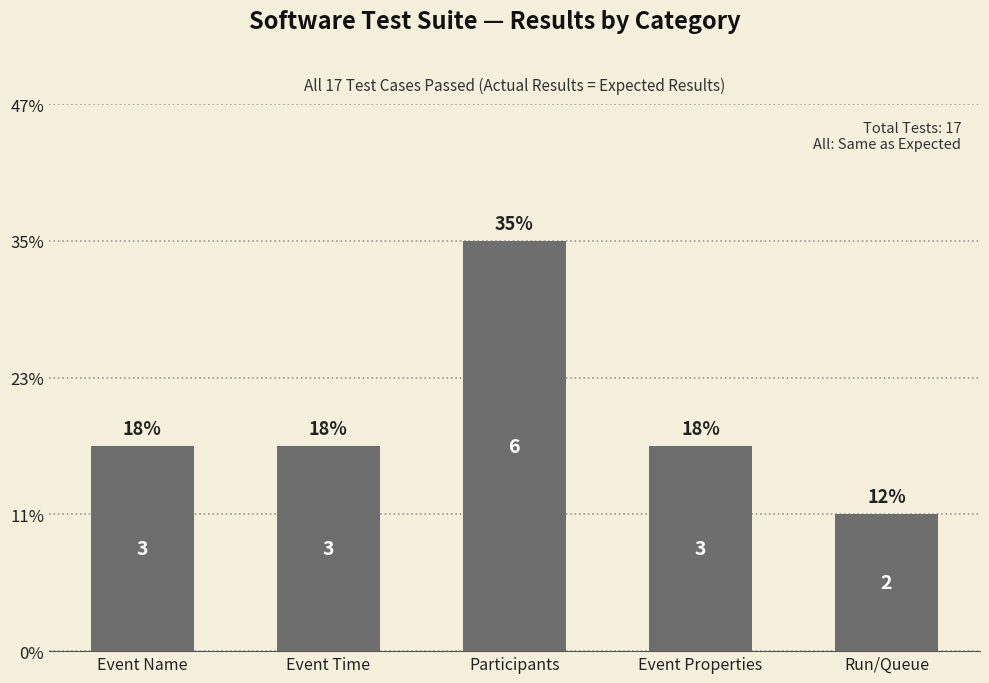

Which label corresponds to the largest value in the chart?

Participants